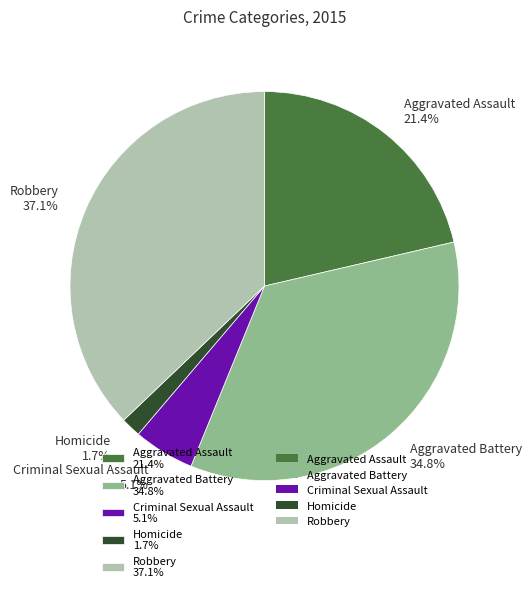

How many slices are in this pie chart?

5